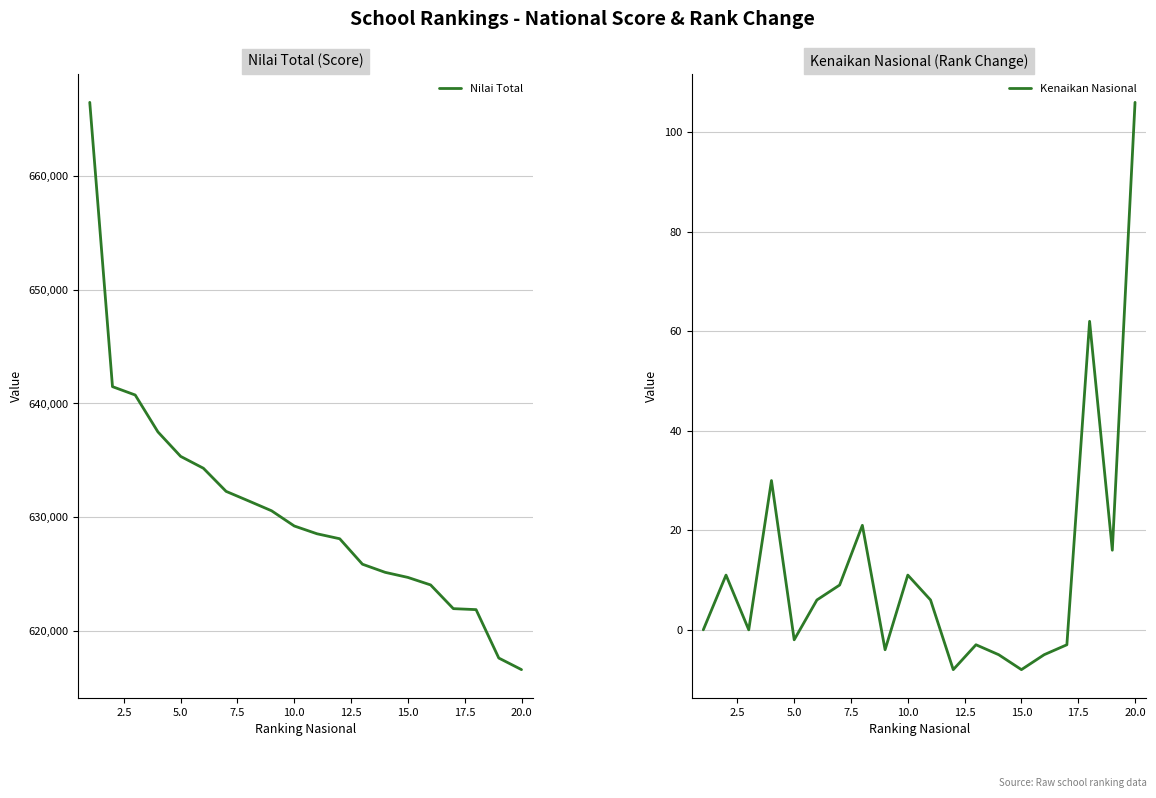

What is the lowest value of the Nilai Total series?

616585